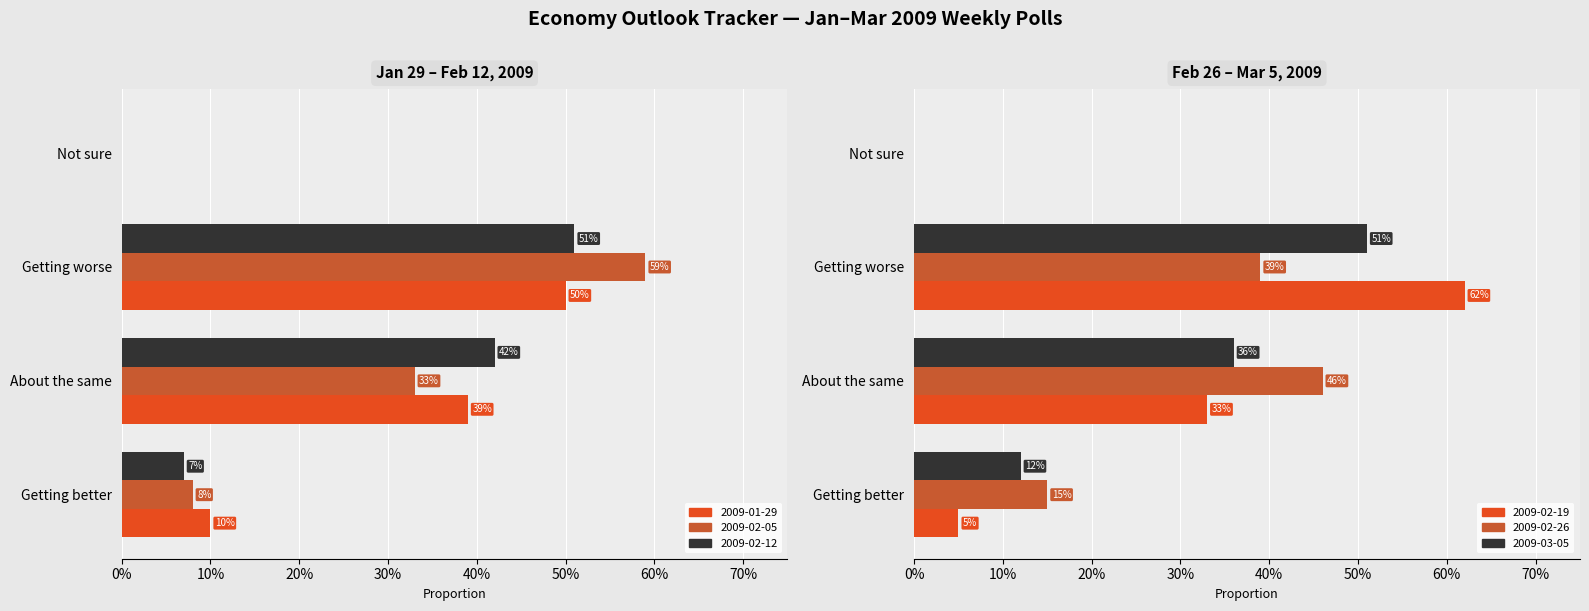

What is the label of the 4th bar from the right?

Getting better